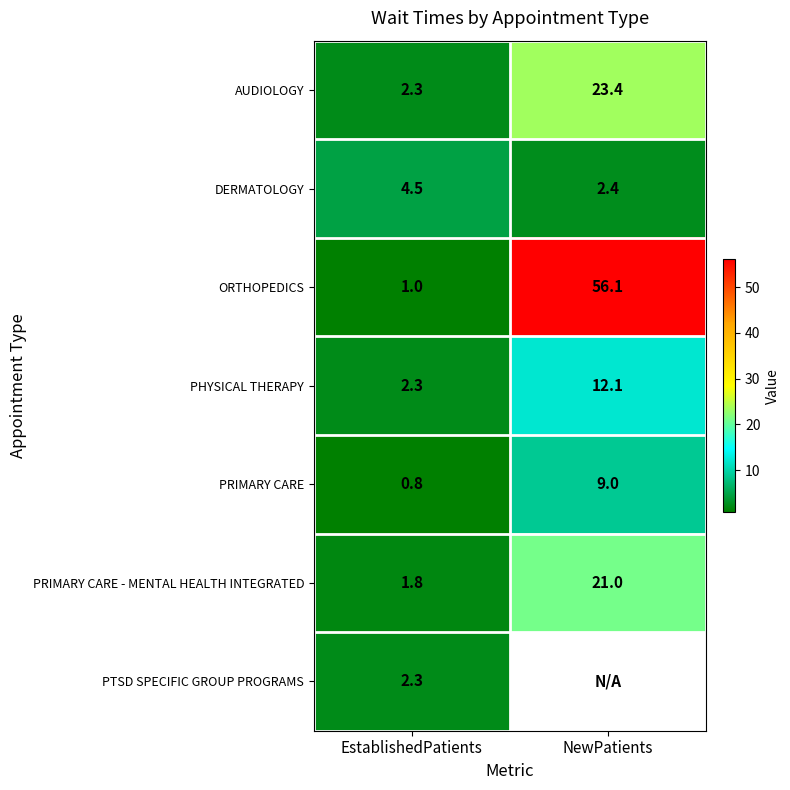

What is the average value of the DERMATOLOGY series?

3.5